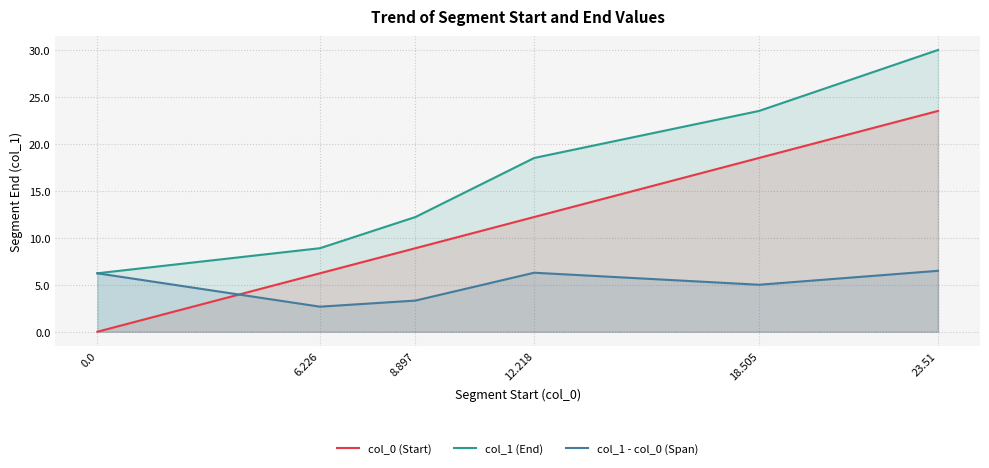

True or false: col_1 (End) has a value of 12.2 at 8.897.

True